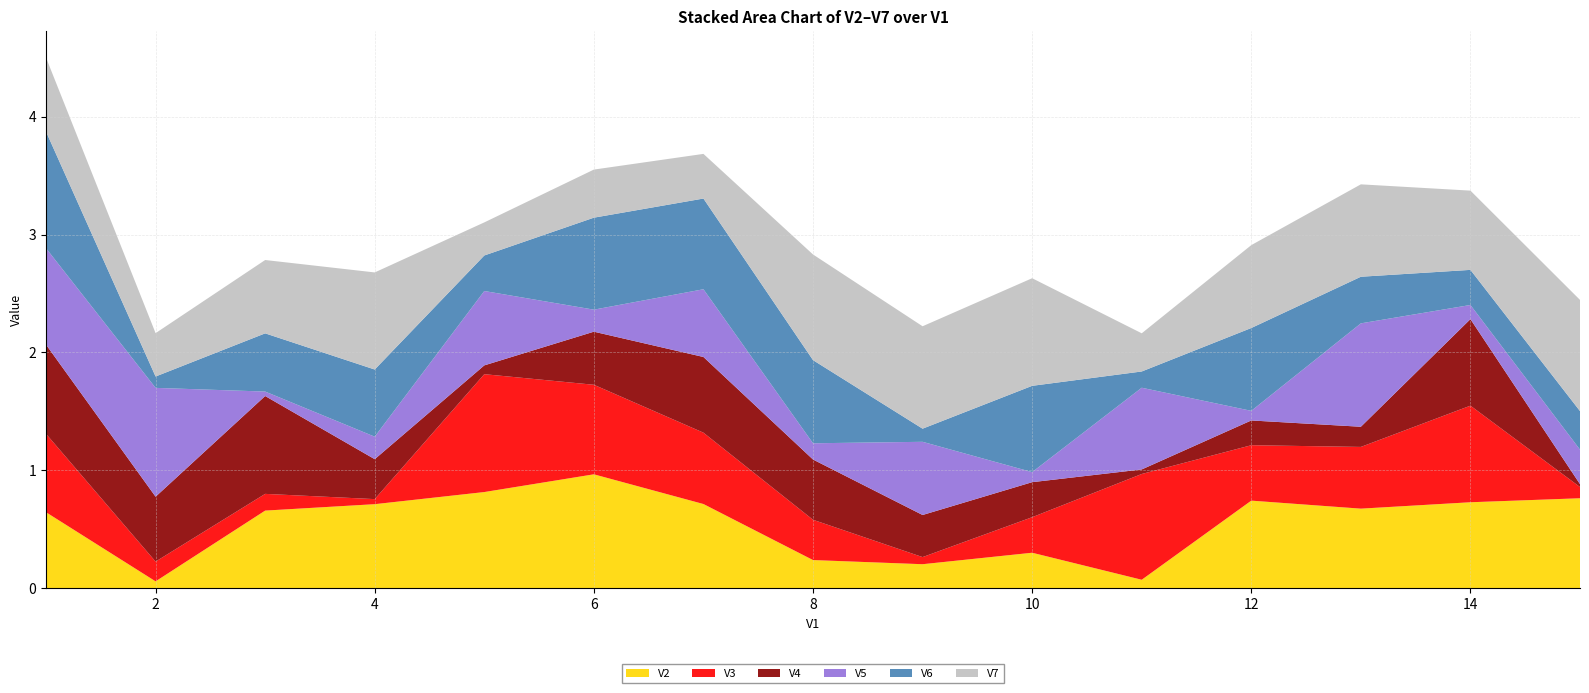

Reading left to right, extract all data points from this chart.

V2: 1=0.6	2=0.1	3=0.7	4=0.7	5=0.8	6=1.0	7=0.7	8=0.2	9=0.2	10=0.3	11=0.1	12=0.7	13=0.7	14=0.7	15=0.8
V3: 1=0.7	2=0.2	3=0.1	4=0.0	5=1.0	6=0.8	7=0.6	8=0.3	9=0.1	10=0.3	11=0.9	12=0.5	13=0.5	14=0.8	15=0.1
V4: 1=0.8	2=0.6	3=0.8	4=0.3	5=0.1	6=0.5	7=0.6	8=0.5	9=0.4	10=0.3	11=0.0	12=0.2	13=0.2	14=0.7	15=0.0
V5: 1=0.8	2=0.9	3=0.0	4=0.2	5=0.6	6=0.2	7=0.6	8=0.1	9=0.6	10=0.1	11=0.7	12=0.1	13=0.9	14=0.1	15=0.3
V6: 1=1.0	2=0.1	3=0.5	4=0.6	5=0.3	6=0.8	7=0.8	8=0.7	9=0.1	10=0.7	11=0.1	12=0.7	13=0.4	14=0.3	15=0.3
V7: 1=0.6	2=0.4	3=0.6	4=0.8	5=0.3	6=0.4	7=0.4	8=0.9	9=0.9	10=0.9	11=0.3	12=0.7	13=0.8	14=0.7	15=0.9